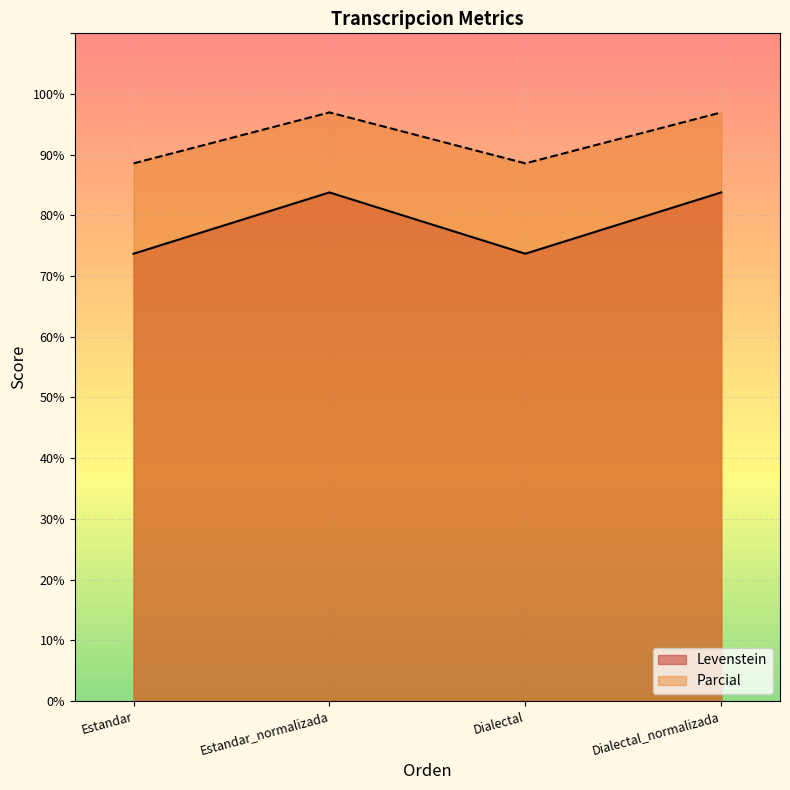

List the labels in order of Levenstein value, smallest first.

Estandar, Dialectal, Estandar_normalizada, Dialectal_normalizada